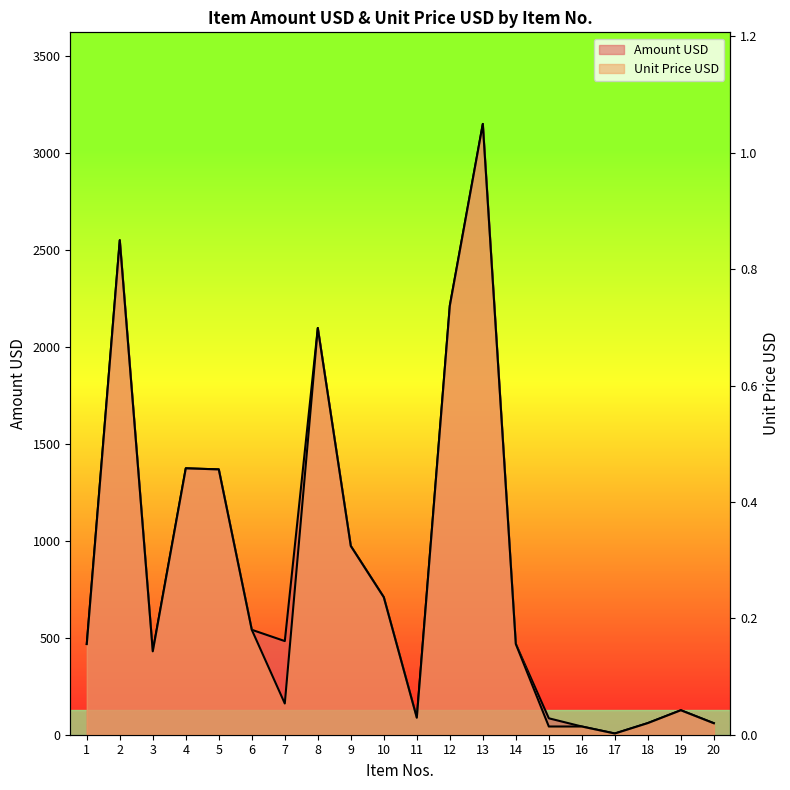

At which label is Unit Price USD closest to 0?

17